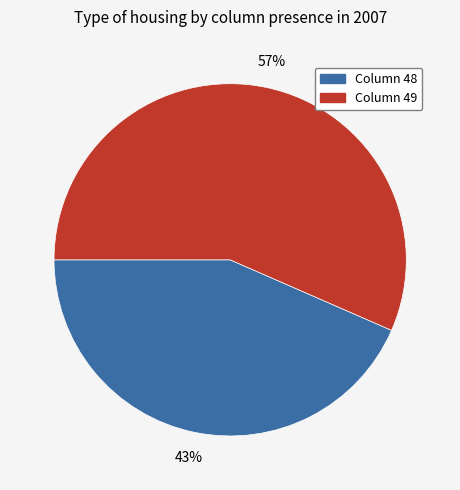

Count the number of slices in the pie.

2